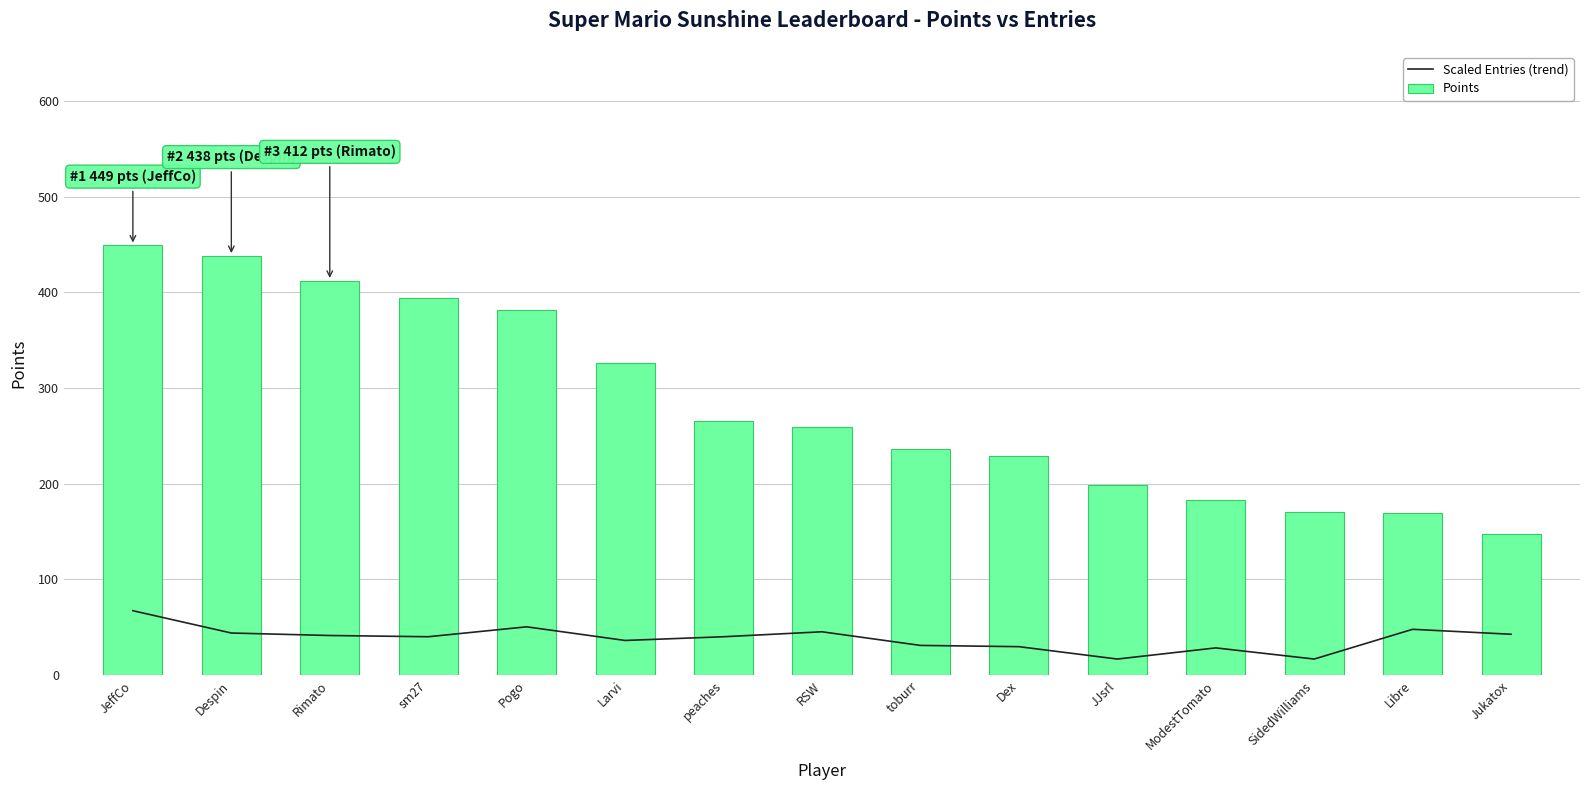

What is the difference between the highest and lowest values at Libre?

121.1